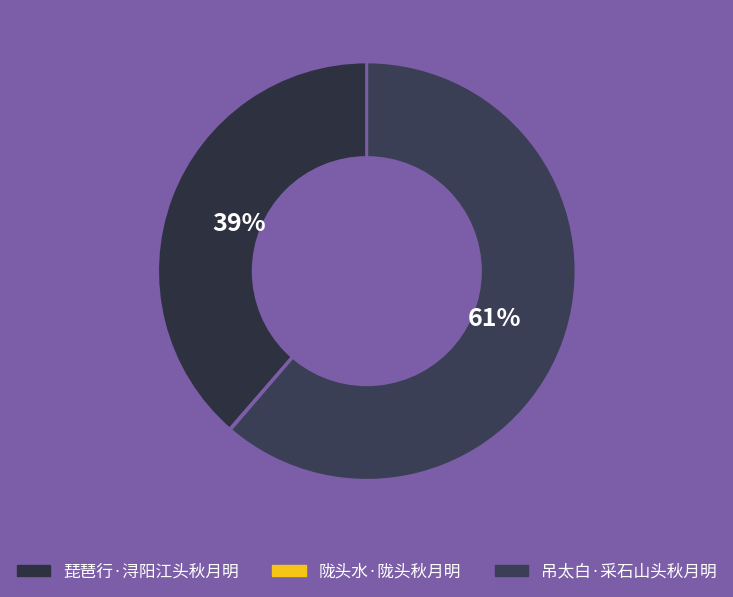

Which has a higher value, 琵琶行·浔阳江头秋月明 or 陇头水·陇头秋月明?

琵琶行·浔阳江头秋月明